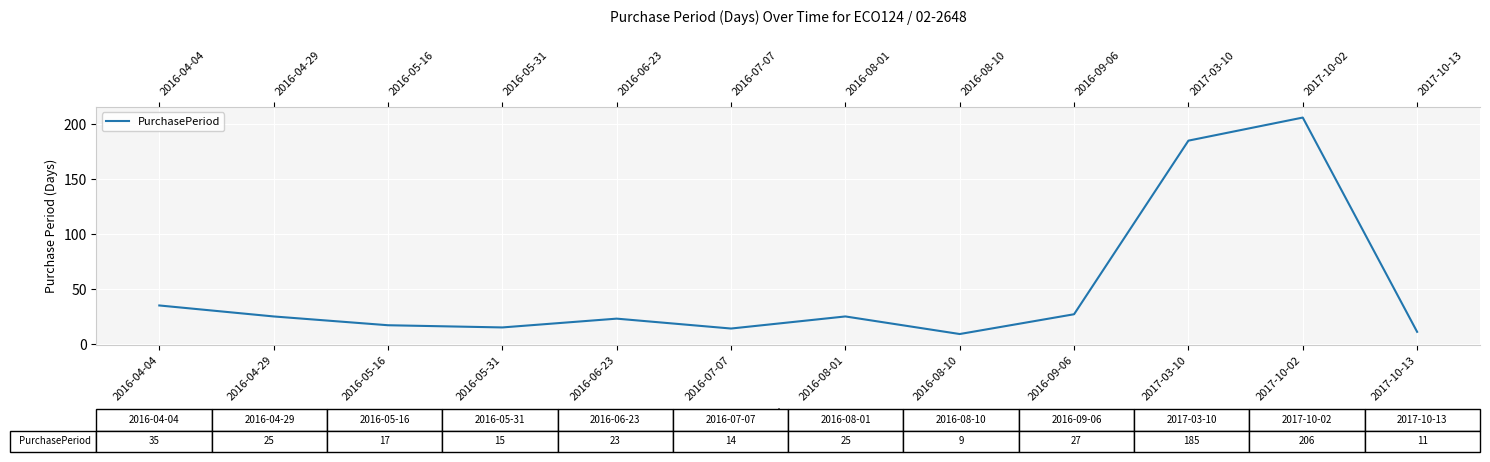

At which label does the data first exceed 25?

2016-04-04